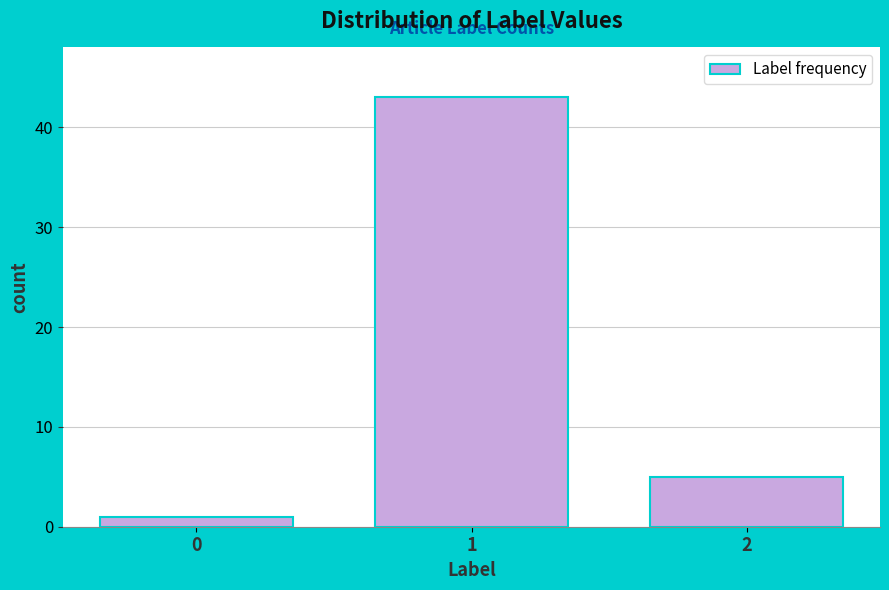

Reading left to right, list all the values displayed in this chart.

0=1	1=43	2=5